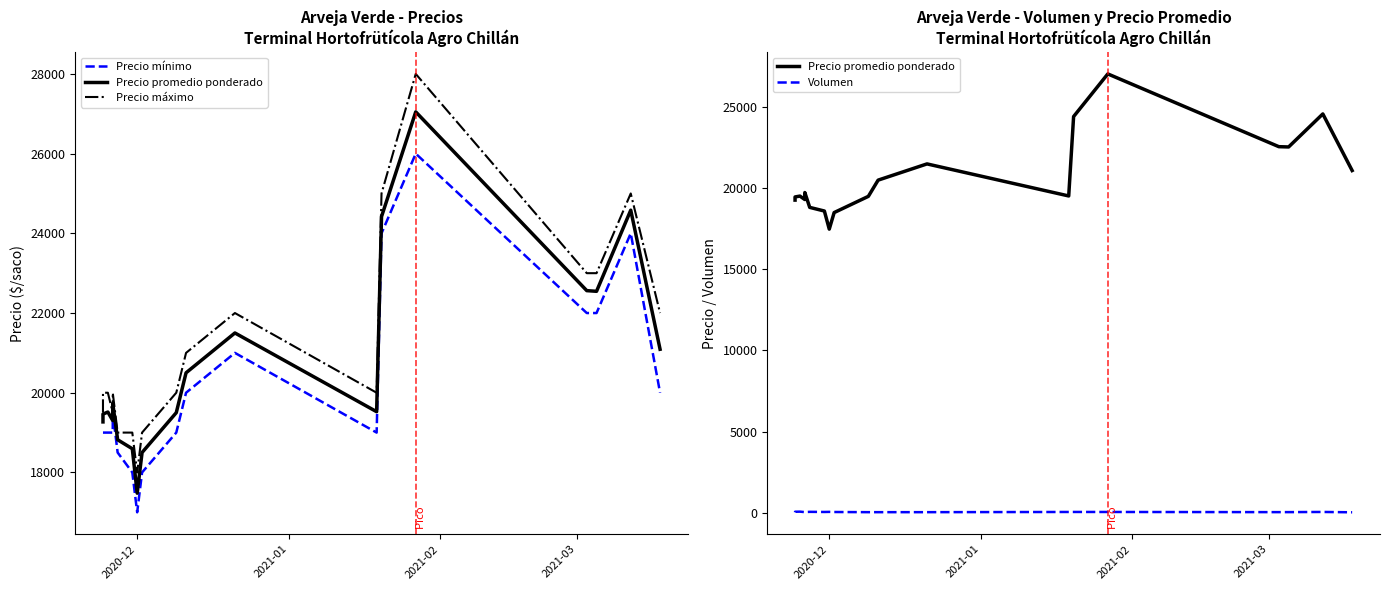

What is the average value of the Precio mínimo series?

20211